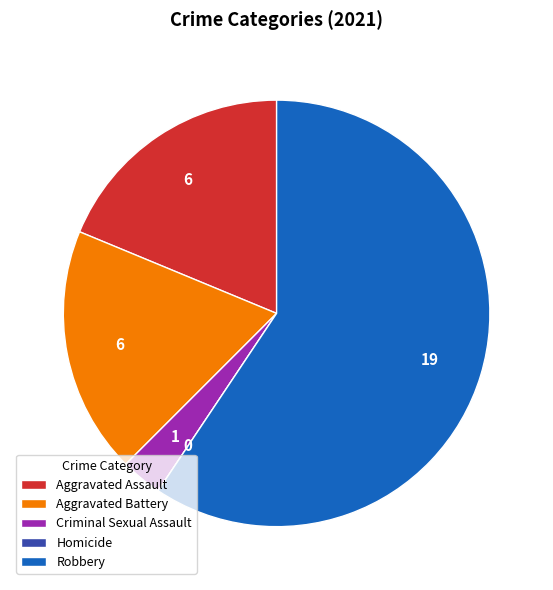

Which slice represents more than half of the pie?

Robbery